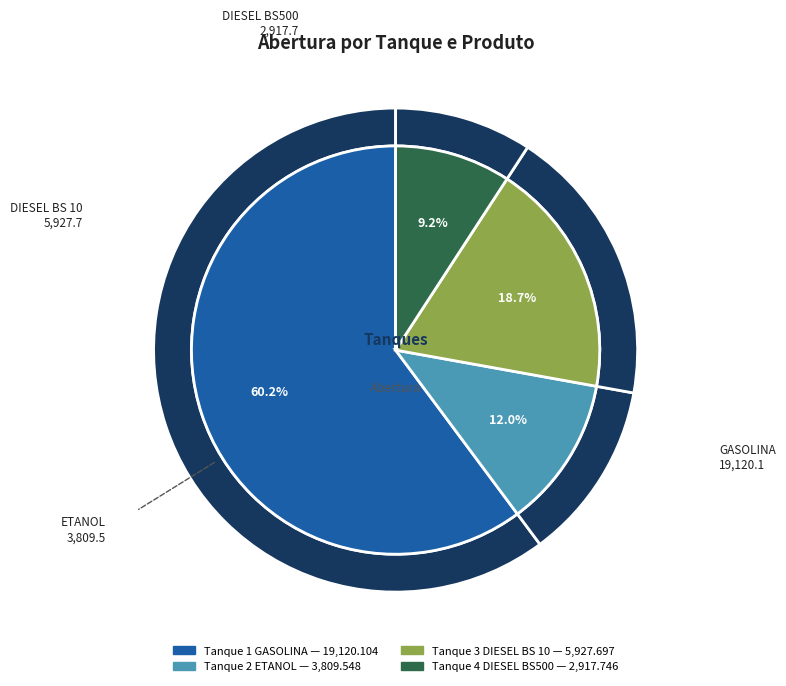

True or false: Tanque 4
DIESEL BS500 accounts for 20% of the total.

False